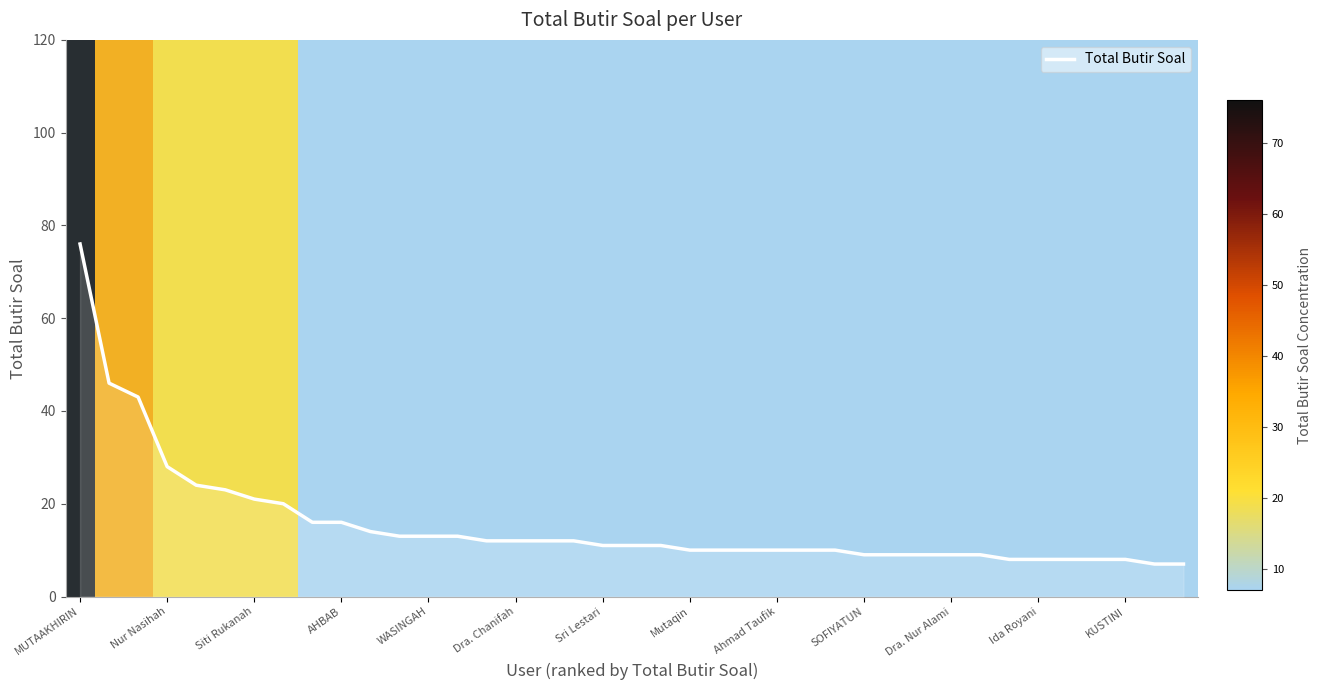

What is the minimum value shown in the chart?

7